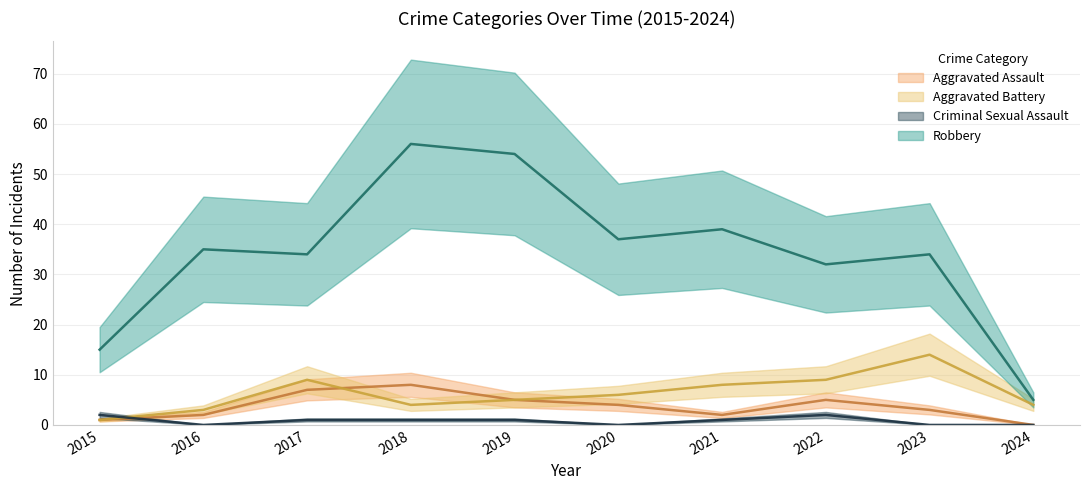

Where do Criminal Sexual Assault and Aggravated Assault first cross each other?

2015 and 2016